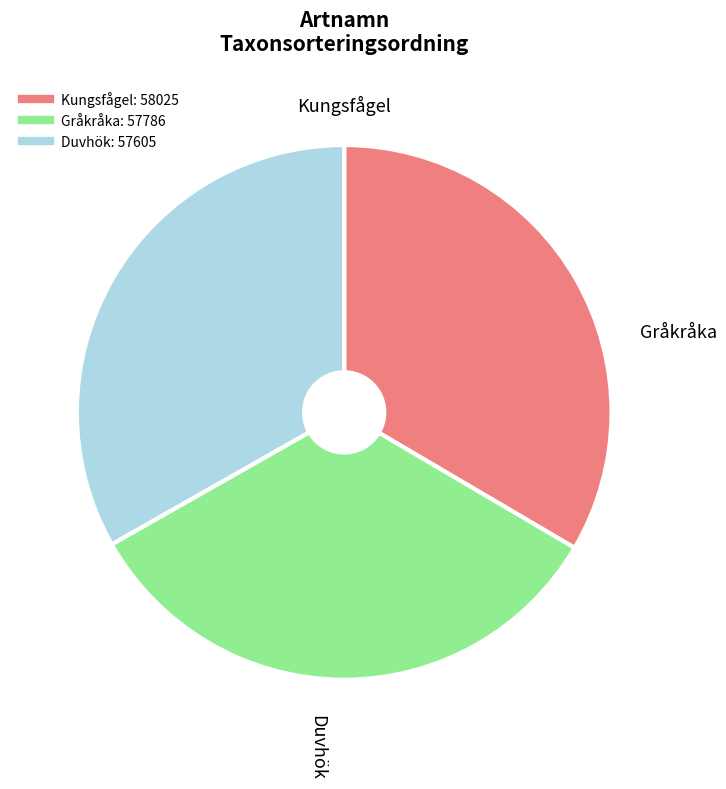

Does Duvhök represent more than half of the total?

No